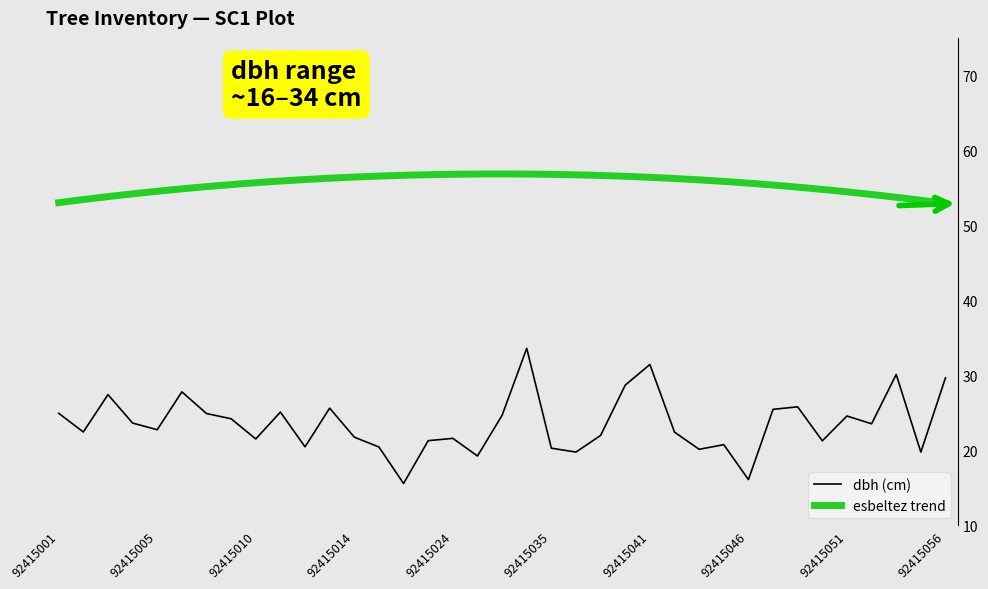

What is the minimum value for dbh (cm)?

15.6